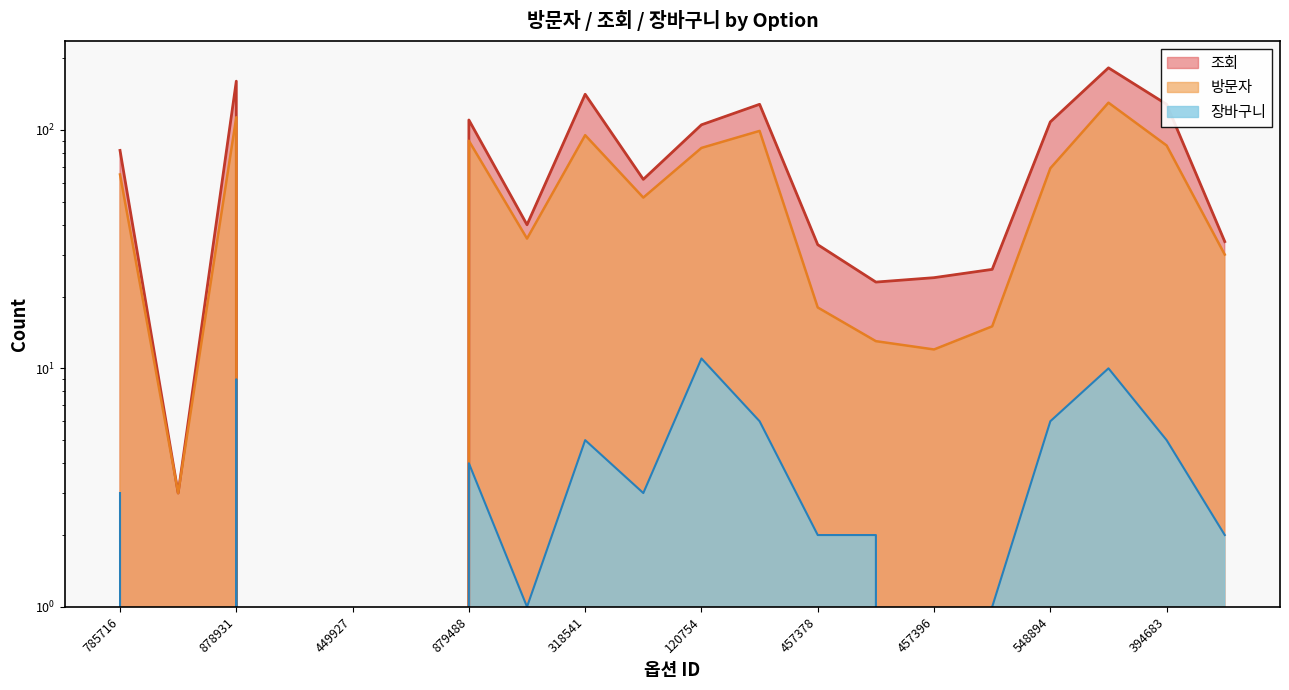

How many series are shown in this chart?

3